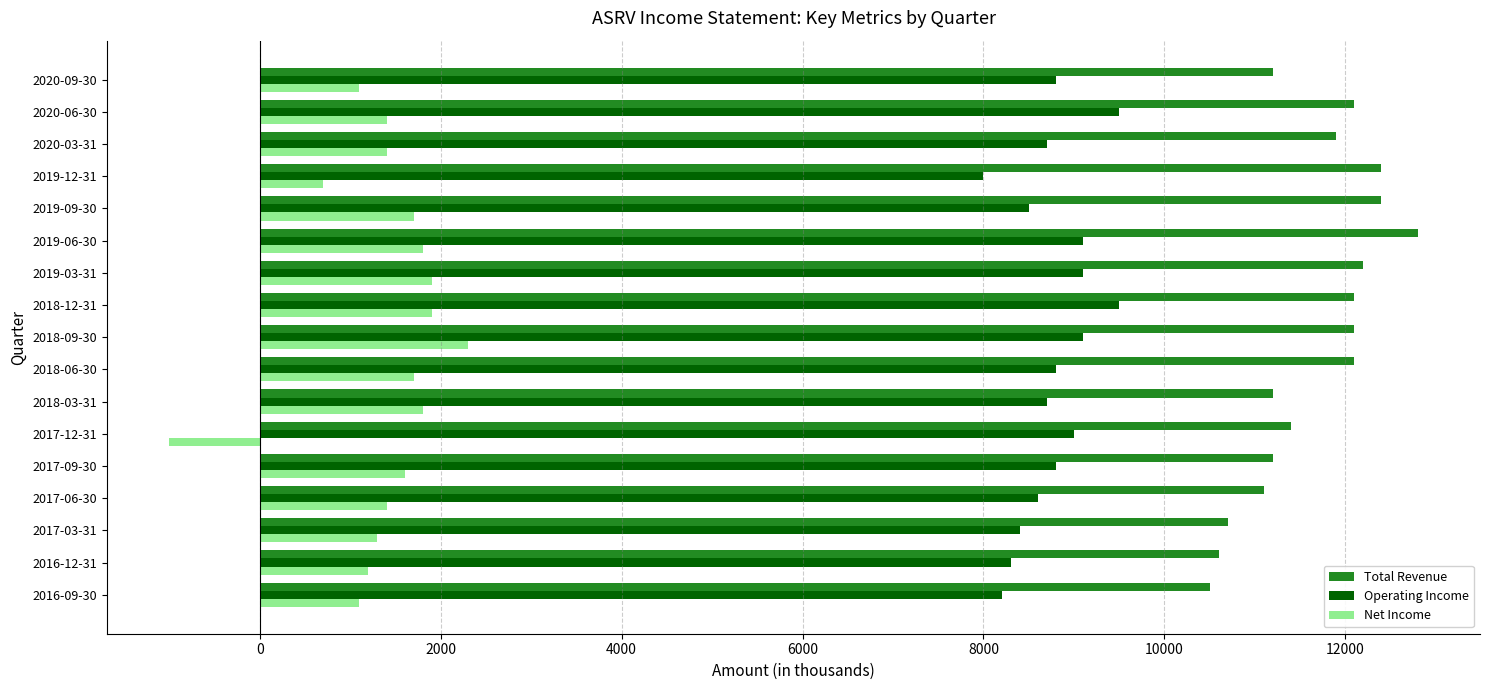

The value of Net Income at 2018-06-30 is 779. True or false?

False